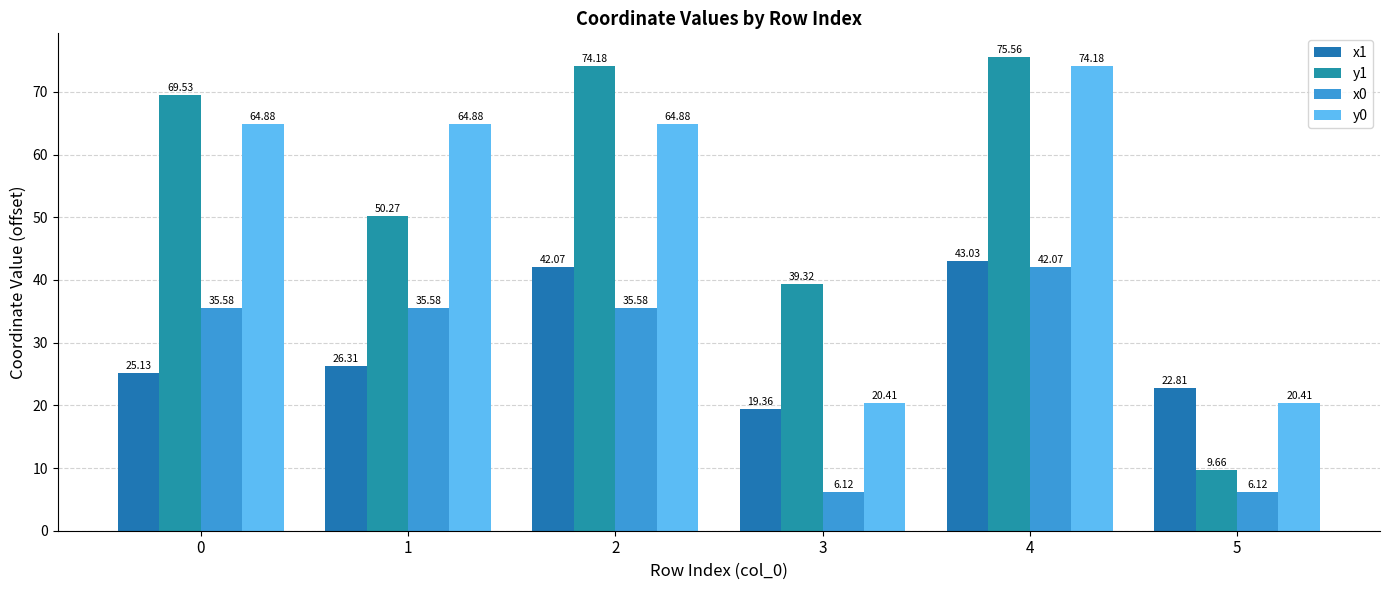

Reading right to left, extract all data points from this chart.

x1: 5=22.8	4=43.0	3=19.4	2=42.1	1=26.3	0=25.1
y1: 5=9.7	4=75.6	3=39.3	2=74.2	1=50.3	0=69.5
x0: 5=6.1	4=42.1	3=6.1	2=35.6	1=35.6	0=35.6
y0: 5=20.4	4=74.2	3=20.4	2=64.9	1=64.9	0=64.9